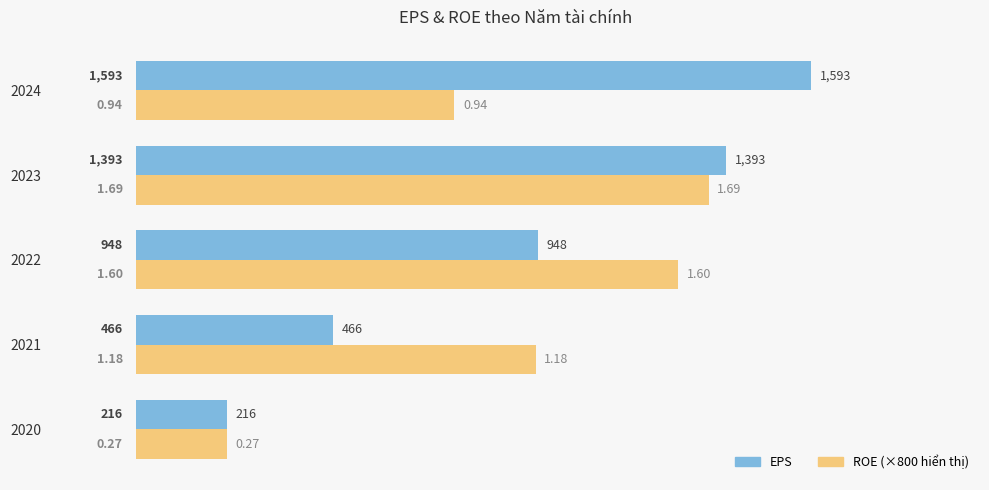

What is the total value across all series at 2021?

1410